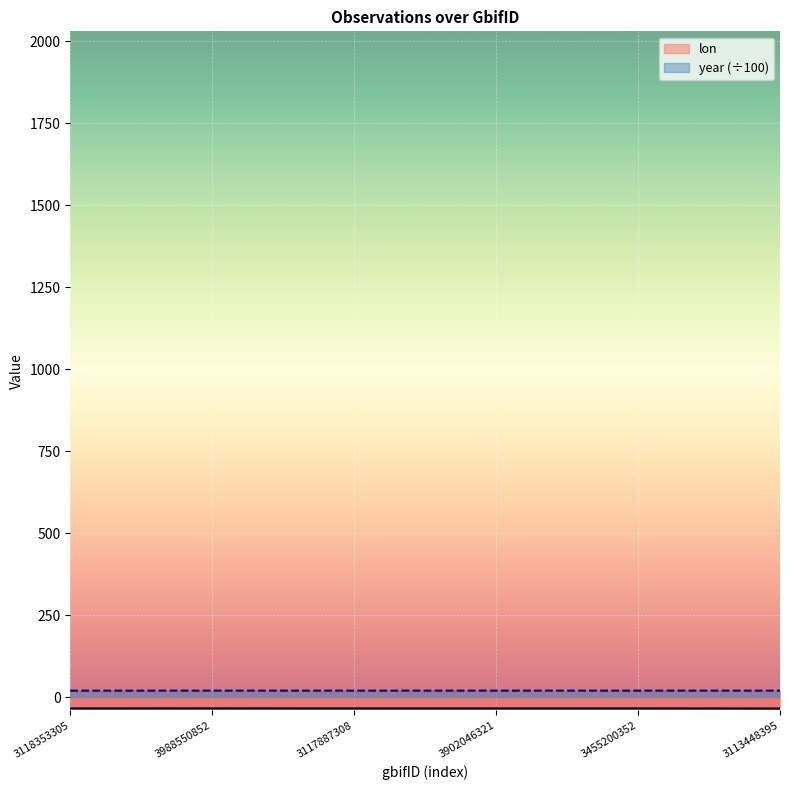

Which series has the largest total across all categories?

year (÷100)